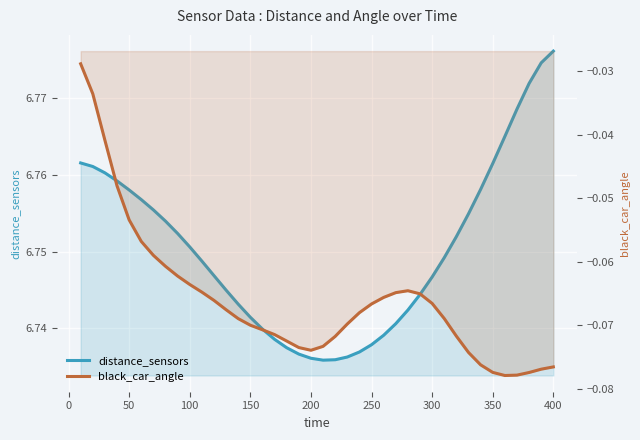

True or false: distance_sensors has more than 2 interior local peaks.

False